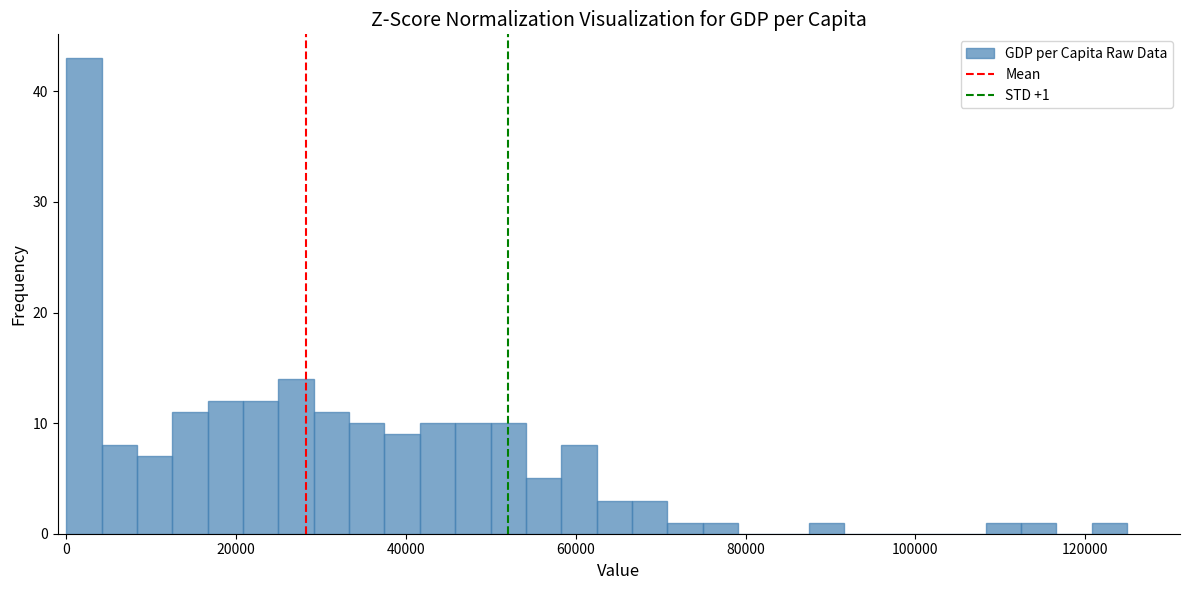

Around what value on the x-axis is the tallest bar? Give the approximate position of its centre, as read against the axis.

2000